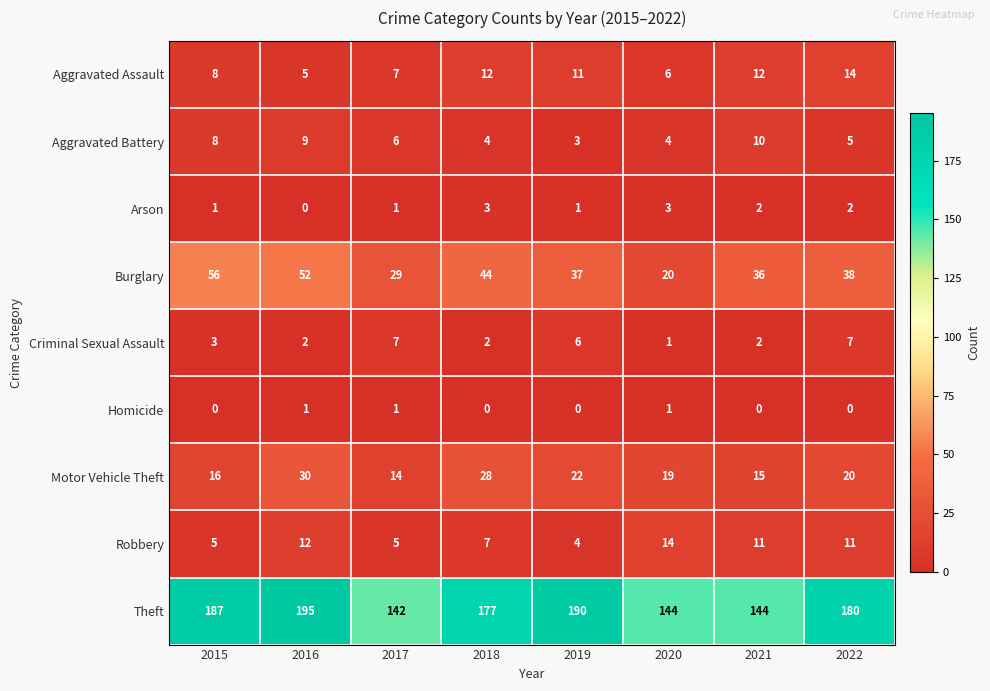

How many Arson values are between 1 and 3?

7